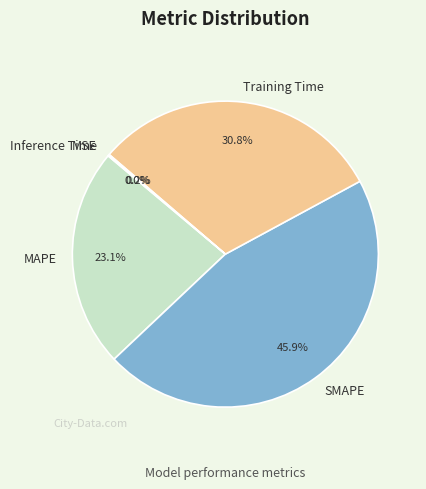

Which slice is the largest?

SMAPE